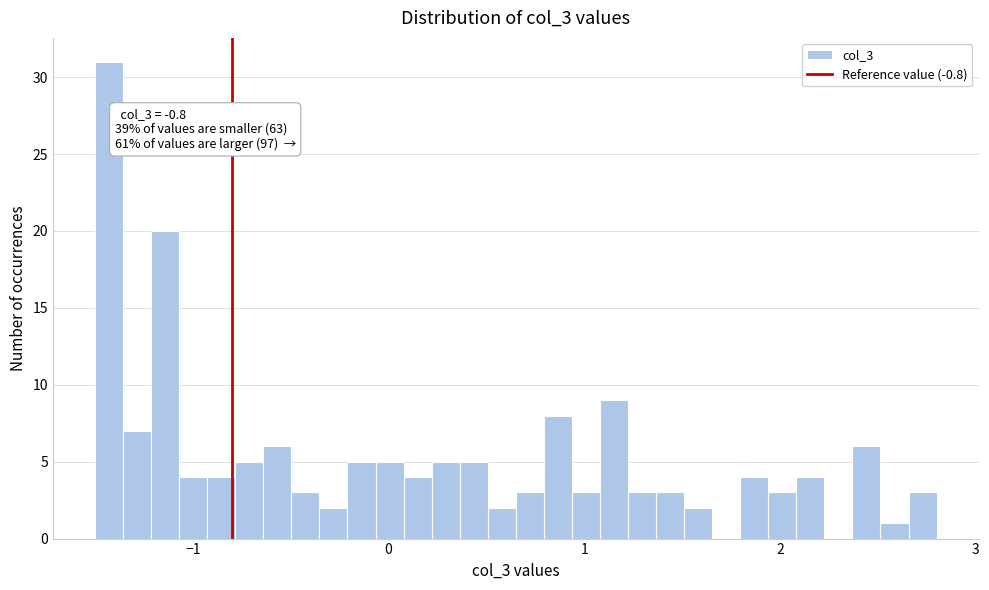

Around what value on the x-axis is the tallest bar? Give the approximate position of its centre, as read against the axis.

-1.4